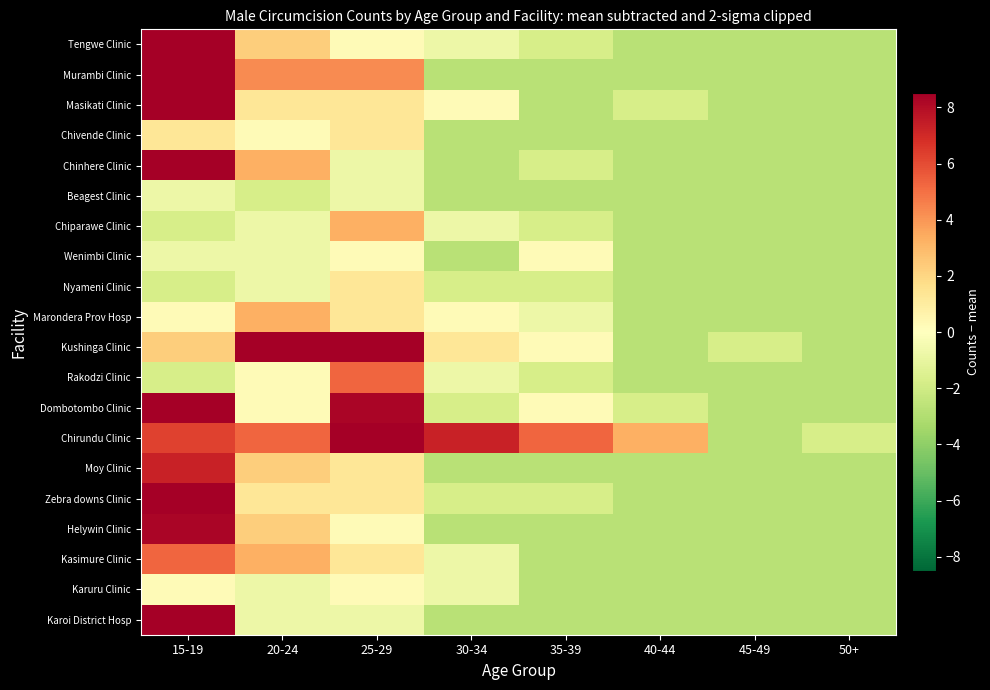

Reading left to right, list all the values displayed in this chart.

Tengwe Clinic: 15-19=9.3	20-24=2.3	25-29=0.3	30-34=-0.7	35-39=-1.7	40-44=-2.7	45-49=-2.7	50+=-2.7
Murambi Clinic: 15-19=14.3	20-24=4.3	25-29=4.3	30-34=-2.7	35-39=-2.7	40-44=-2.7	45-49=-2.7	50+=-2.7
Masikati Clinic: 15-19=13.3	20-24=1.3	25-29=1.3	30-34=0.3	35-39=-2.7	40-44=-1.7	45-49=-2.7	50+=-2.7
Chivende Clinic: 15-19=1.3	20-24=0.3	25-29=1.3	30-34=-2.7	35-39=-2.7	40-44=-2.7	45-49=-2.7	50+=-2.7
Chinhere Clinic: 15-19=16.3	20-24=3.3	25-29=-0.7	30-34=-2.7	35-39=-1.7	40-44=-2.7	45-49=-2.7	50+=-2.7
Beagest Clinic: 15-19=-0.7	20-24=-1.7	25-29=-0.7	30-34=-2.7	35-39=-2.7	40-44=-2.7	45-49=-2.7	50+=-2.7
Chiparawe Clinic: 15-19=-1.7	20-24=-0.7	25-29=3.3	30-34=-0.7	35-39=-1.7	40-44=-2.7	45-49=-2.7	50+=-2.7
Wenimbi Clinic: 15-19=-0.7	20-24=-0.7	25-29=0.3	30-34=-2.7	35-39=0.3	40-44=-2.7	45-49=-2.7	50+=-2.7
Nyameni Clinic: 15-19=-1.7	20-24=-0.7	25-29=1.3	30-34=-1.7	35-39=-1.7	40-44=-2.7	45-49=-2.7	50+=-2.7
Marondera Prov Hosp: 15-19=0.3	20-24=3.3	25-29=1.3	30-34=0.3	35-39=-0.7	40-44=-2.7	45-49=-2.7	50+=-2.7
Kushinga Clinic: 15-19=2.3	20-24=9.3	25-29=16.3	30-34=1.3	35-39=0.3	40-44=-2.7	45-49=-1.7	50+=-2.7
Rakodzi Clinic: 15-19=-1.7	20-24=0.3	25-29=5.3	30-34=-0.7	35-39=-1.7	40-44=-2.7	45-49=-2.7	50+=-2.7
Dombotombo Clinic: 15-19=9.3	20-24=0.3	25-29=8.3	30-34=-1.7	35-39=0.3	40-44=-1.7	45-49=-2.7	50+=-2.7
Chirundu Clinic: 15-19=6.3	20-24=5.3	25-29=11.3	30-34=7.3	35-39=5.3	40-44=3.3	45-49=-2.7	50+=-1.7
Moy Clinic: 15-19=7.3	20-24=2.3	25-29=1.3	30-34=-2.7	35-39=-2.7	40-44=-2.7	45-49=-2.7	50+=-2.7
Zebra downs Clinic: 15-19=10.3	20-24=1.3	25-29=1.3	30-34=-1.7	35-39=-1.7	40-44=-2.7	45-49=-2.7	50+=-2.7
Helywin Clinic: 15-19=8.3	20-24=2.3	25-29=0.3	30-34=-2.7	35-39=-2.7	40-44=-2.7	45-49=-2.7	50+=-2.7
Kasimure Clinic: 15-19=5.3	20-24=3.3	25-29=1.3	30-34=-0.7	35-39=-2.7	40-44=-2.7	45-49=-2.7	50+=-2.7
Karuru Clinic: 15-19=0.3	20-24=-0.7	25-29=0.3	30-34=-0.7	35-39=-2.7	40-44=-2.7	45-49=-2.7	50+=-2.7
Karoi District Hosp: 15-19=19.3	20-24=-0.7	25-29=-0.7	30-34=-2.7	35-39=-2.7	40-44=-2.7	45-49=-2.7	50+=-2.7